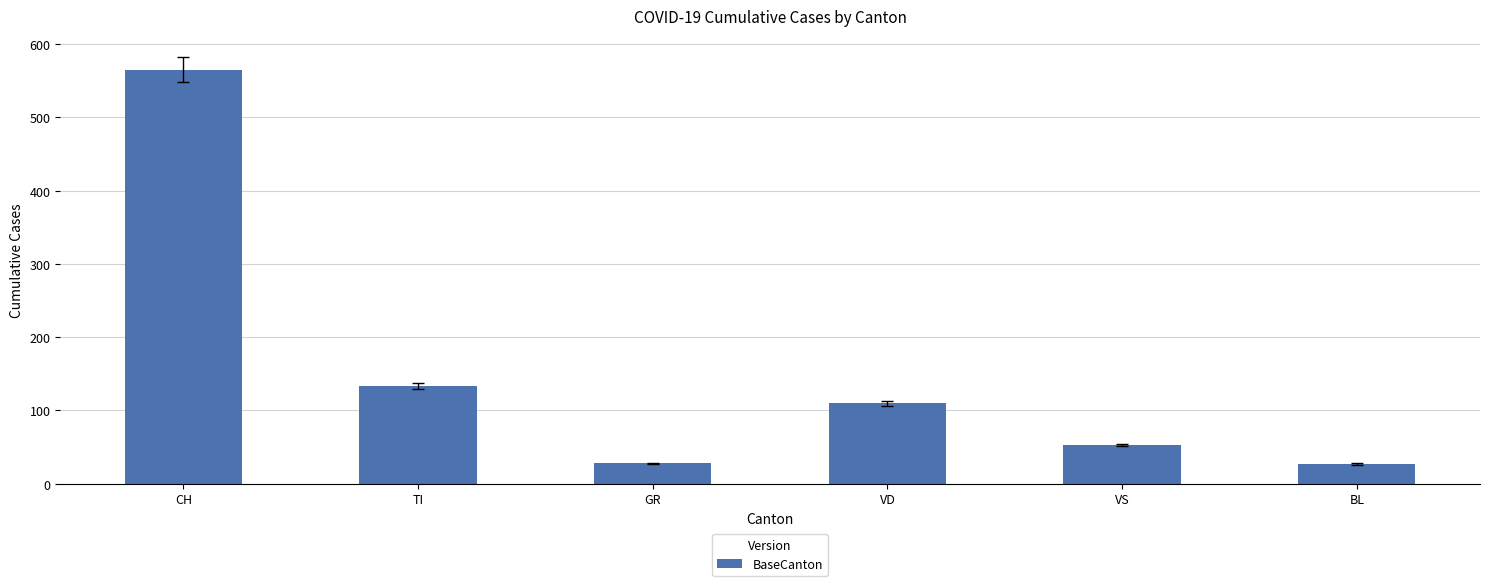

Does the chart contain stacked bars?

No